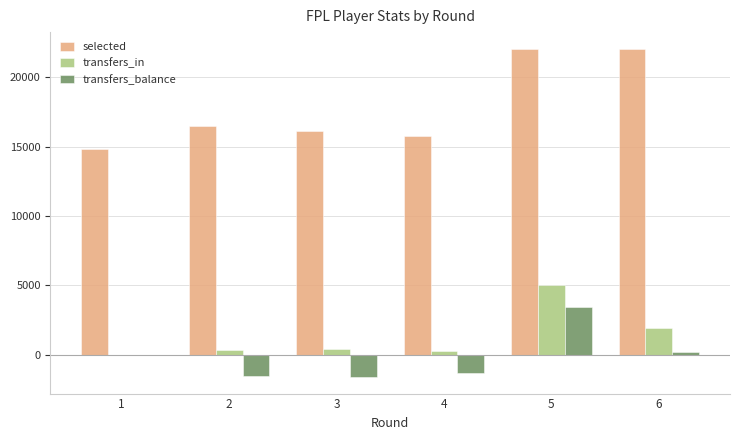

Which series has the largest total across all categories?

selected